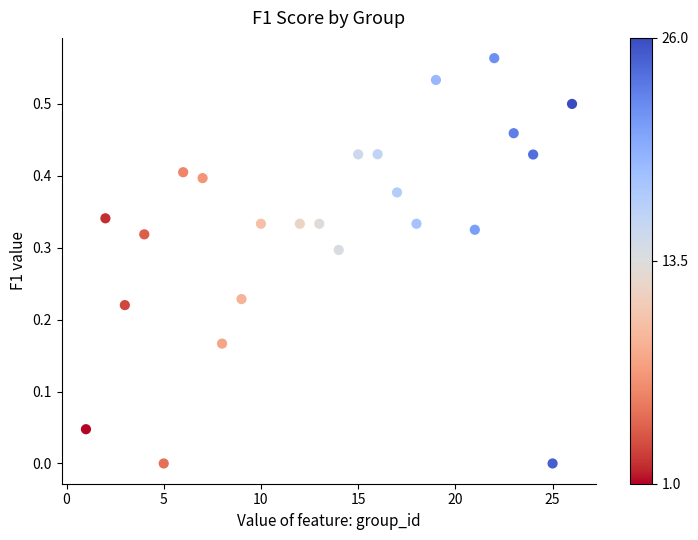

What is the range of X values (max minus min)?

25.0